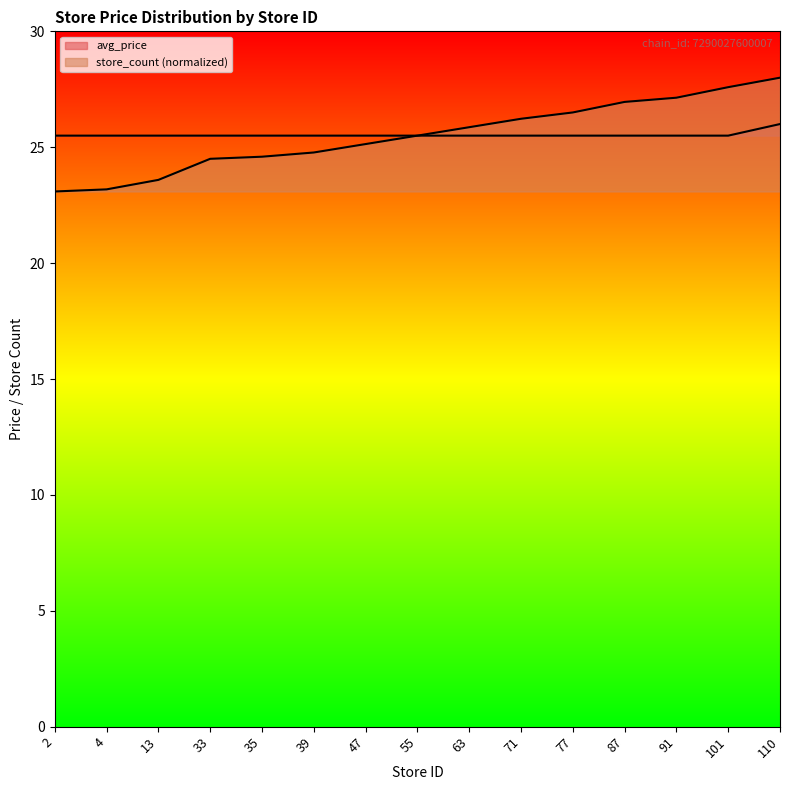

What is the difference between the maximum and minimum values in the avg_price series?

0.5